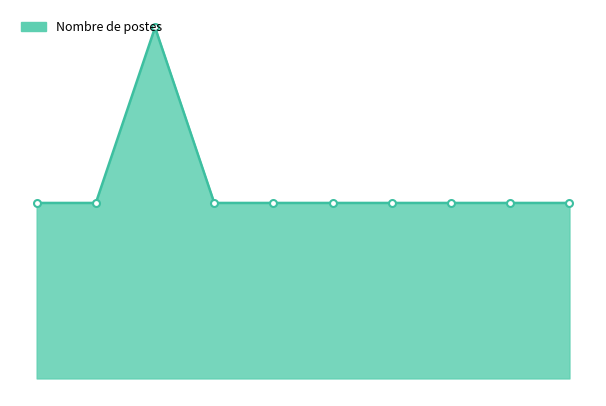

True or false: the data has more than 1 interior local peaks.

False